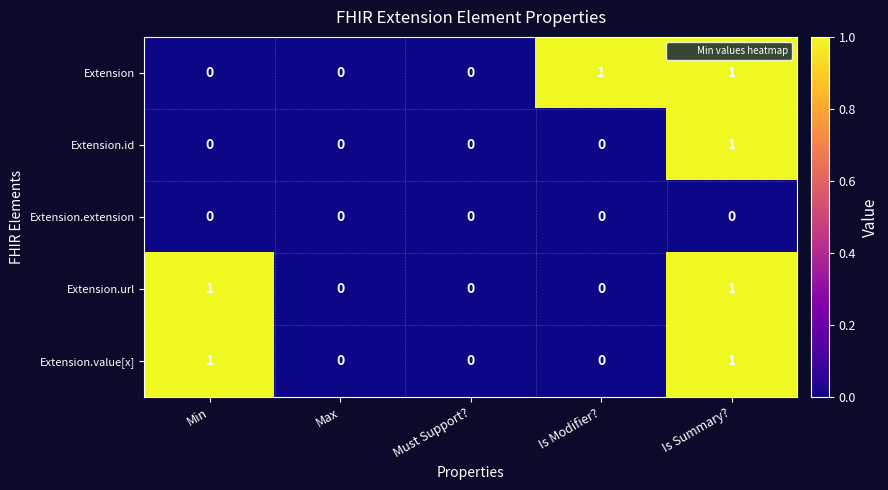

Reading right to left, transcribe all the data shown in this chart.

Extension: Is Summary?=1	Is Modifier?=1	Must Support?=0	Max=0	Min=0
Extension.id: Is Summary?=1	Is Modifier?=0	Must Support?=0	Max=0	Min=0
Extension.extension: Is Summary?=0	Is Modifier?=0	Must Support?=0	Max=0	Min=0
Extension.url: Is Summary?=1	Is Modifier?=0	Must Support?=0	Max=0	Min=1
Extension.value[x]: Is Summary?=1	Is Modifier?=0	Must Support?=0	Max=0	Min=1